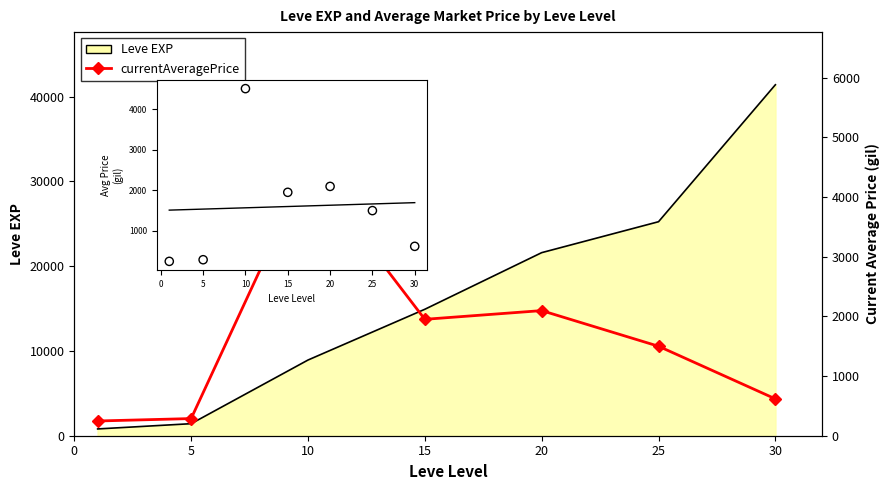

Between 0 and 20, which is larger?

20